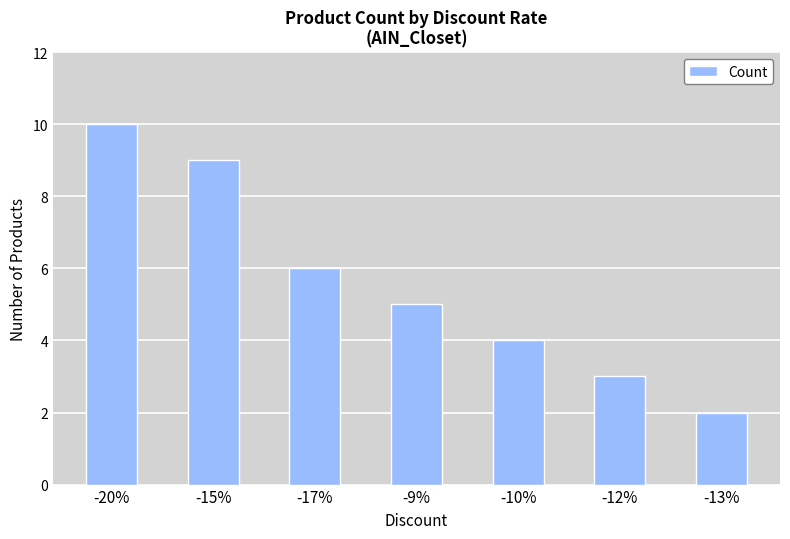

What is the maximum value shown in the chart?

10